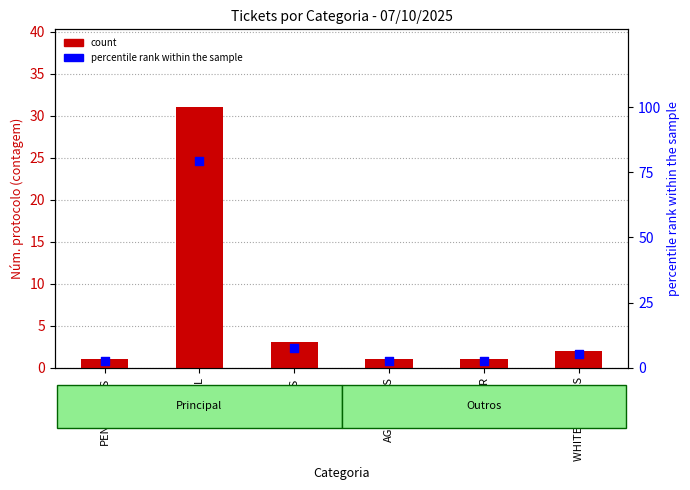

Which series reaches the minimum Y coordinate?

count